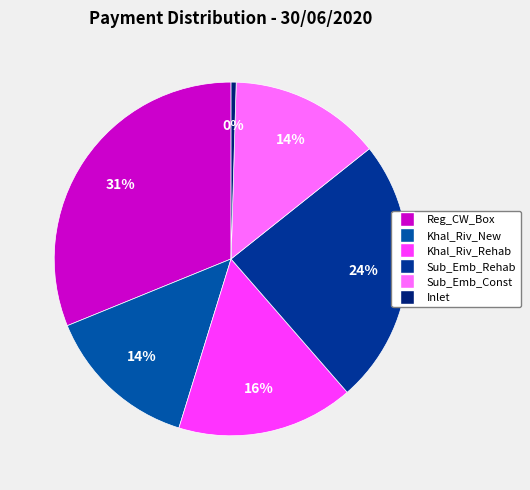

How many segments does this pie chart have?

6